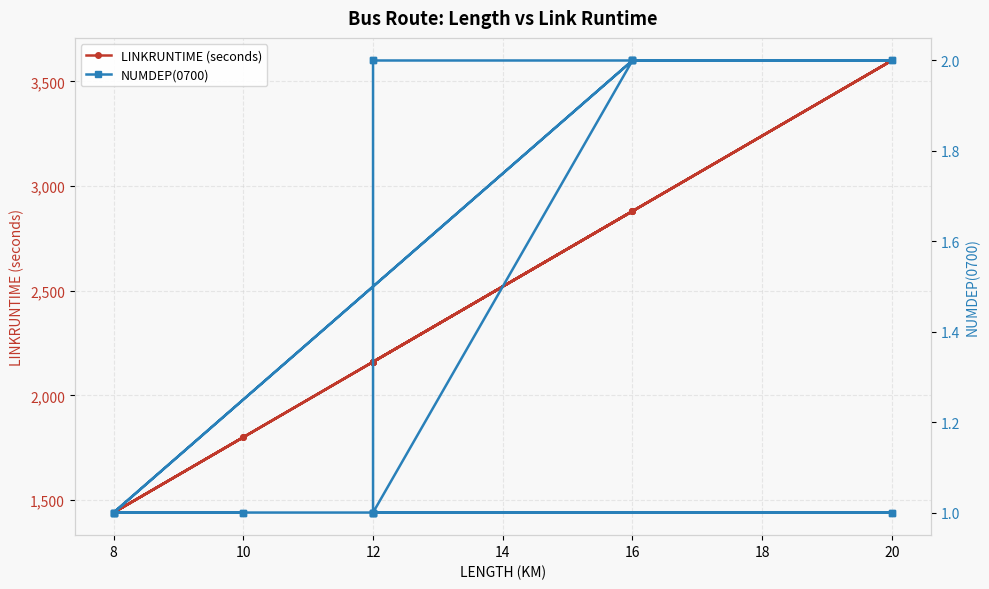

List the series in order of their peak value, highest first.

LINKRUNTIME (seconds), NUMDEP(0700)